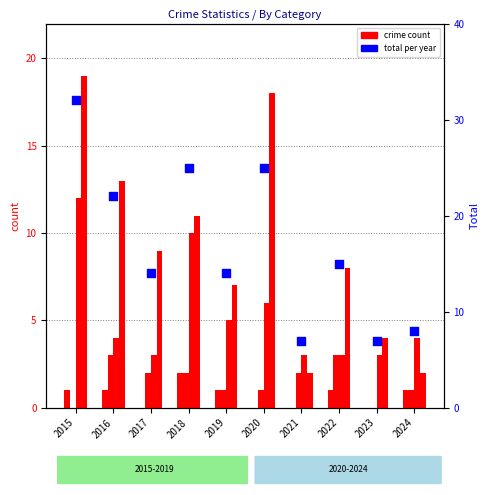

Is the value of Robbery at 2023 greater than the value of Total at 2021?

No